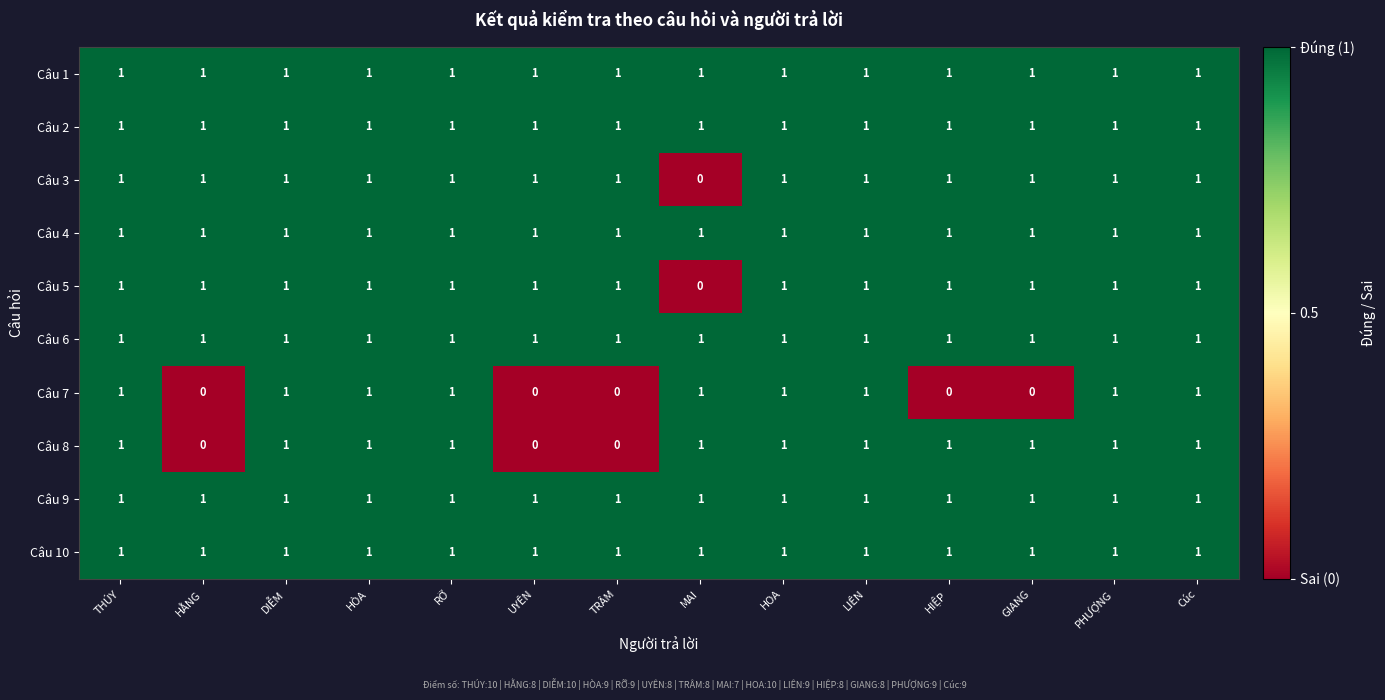

How many categories are shown in the chart?

14